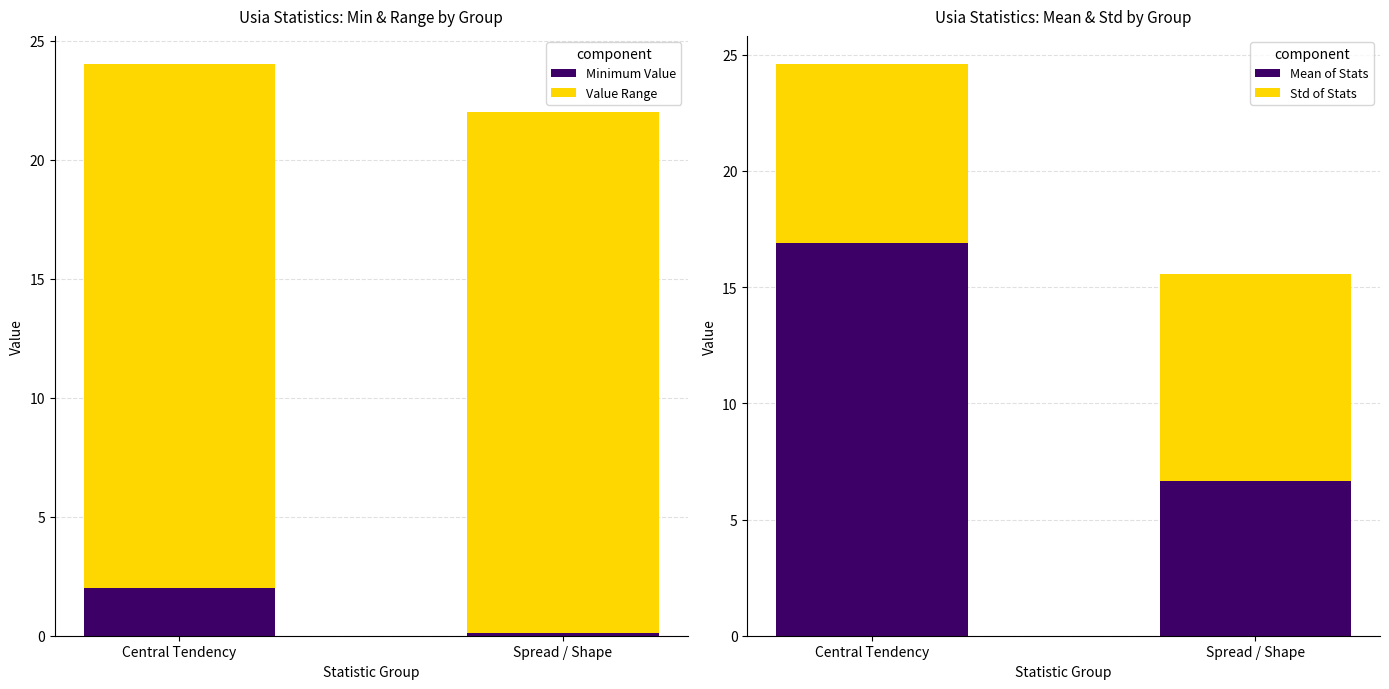

Reading right to left, what are all the values shown in this chart?

Minimum Value: Spread / Shape=0.1	Central Tendency=2.0
Value Range: Spread / Shape=21.9	Central Tendency=22.0
Mean of Stats: Spread / Shape=6.7	Central Tendency=16.9
Std of Stats: Spread / Shape=8.9	Central Tendency=7.7